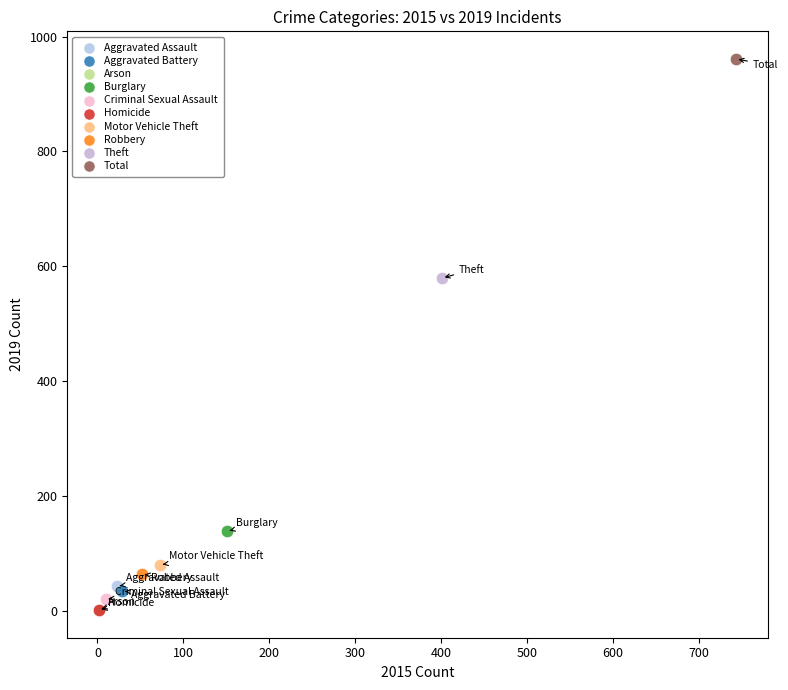

What are all the series names shown in the legend?

Aggravated Assault, Aggravated Battery, Arson, Burglary, Criminal Sexual Assault, Homicide, Motor Vehicle Theft, Robbery, Theft, Total